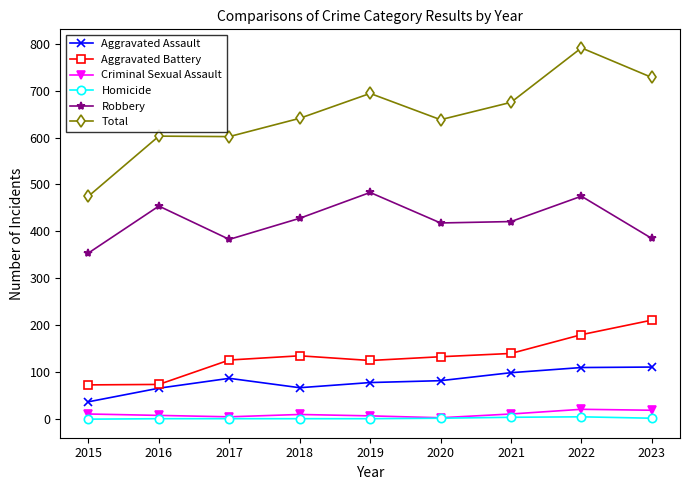

How many Homicide values are between 1 and 2?

6